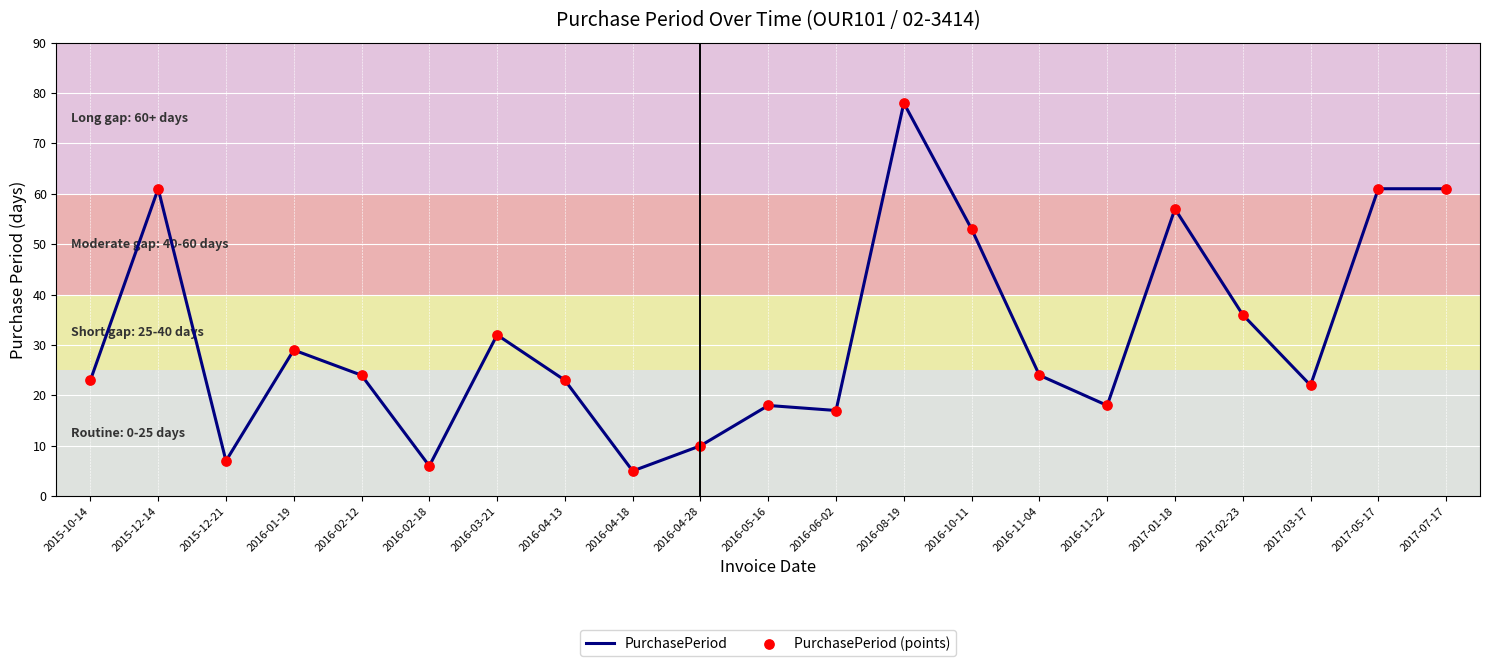

Between 2017-03-17 and 2016-06-02, which is larger?

2017-03-17